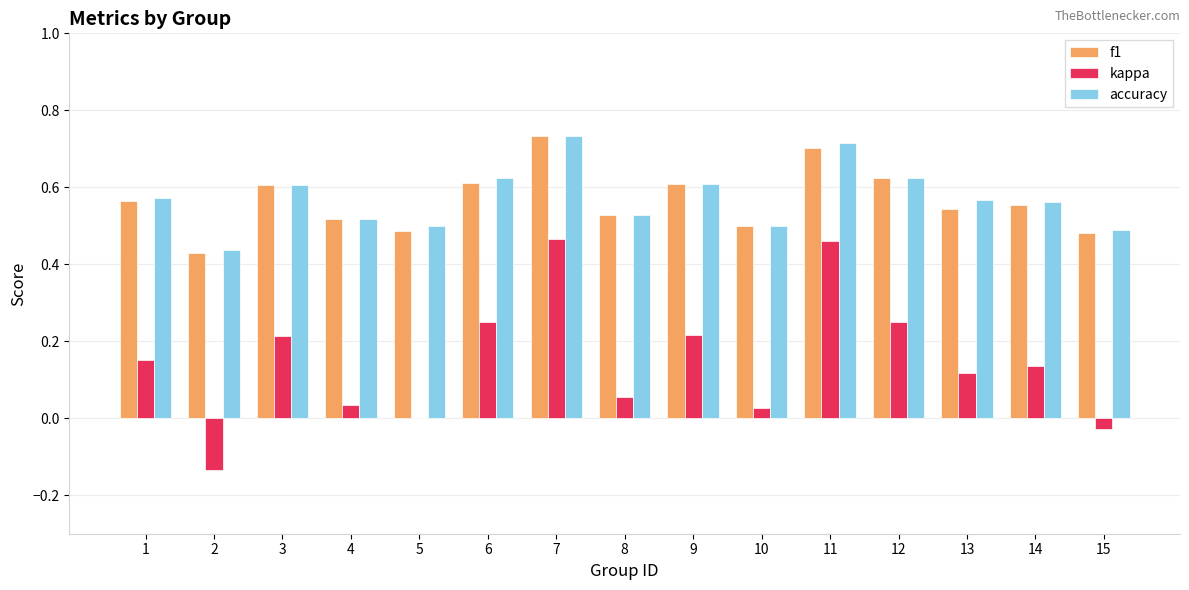

Is it true that accuracy equals 0.1 at 9?

False